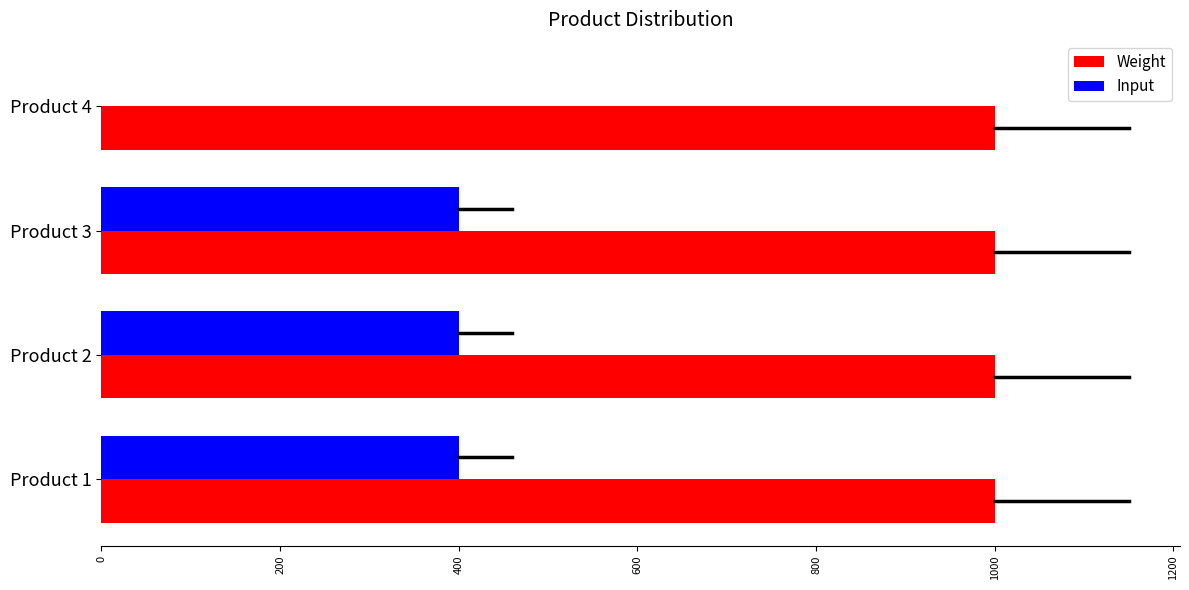

The value of Input at Product 4 is 0. True or false?

True